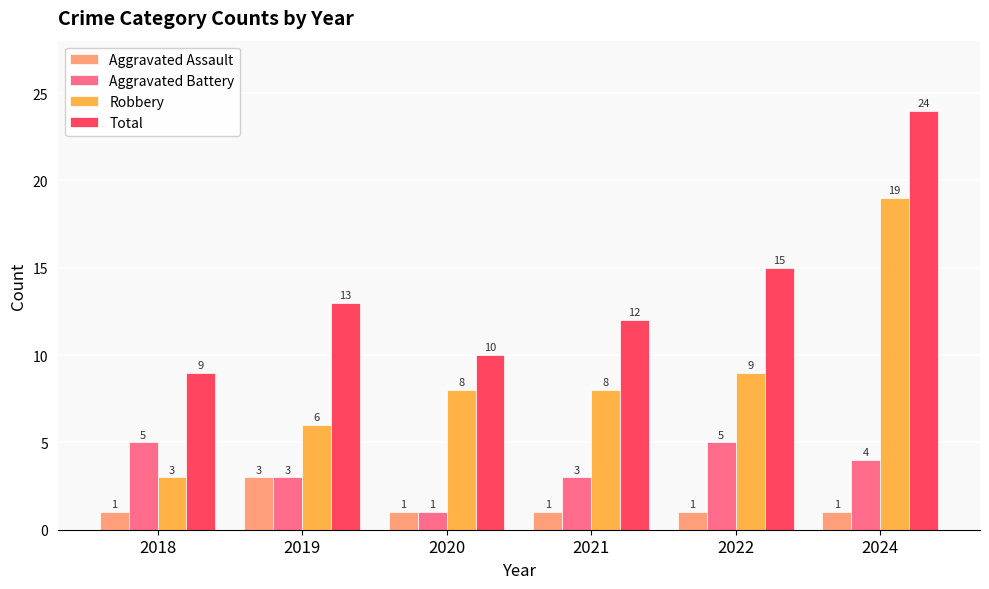

How many groups of bars are there?

6